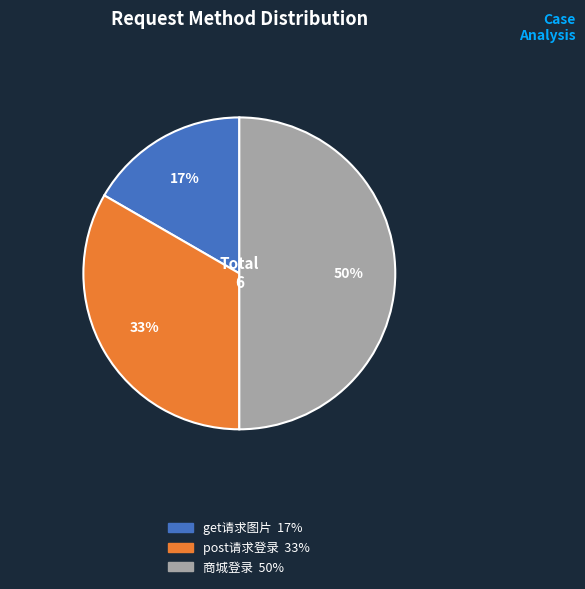

To the nearest percent, what is the difference between the post请求登录 and 商城登录 slice percentages?

17%